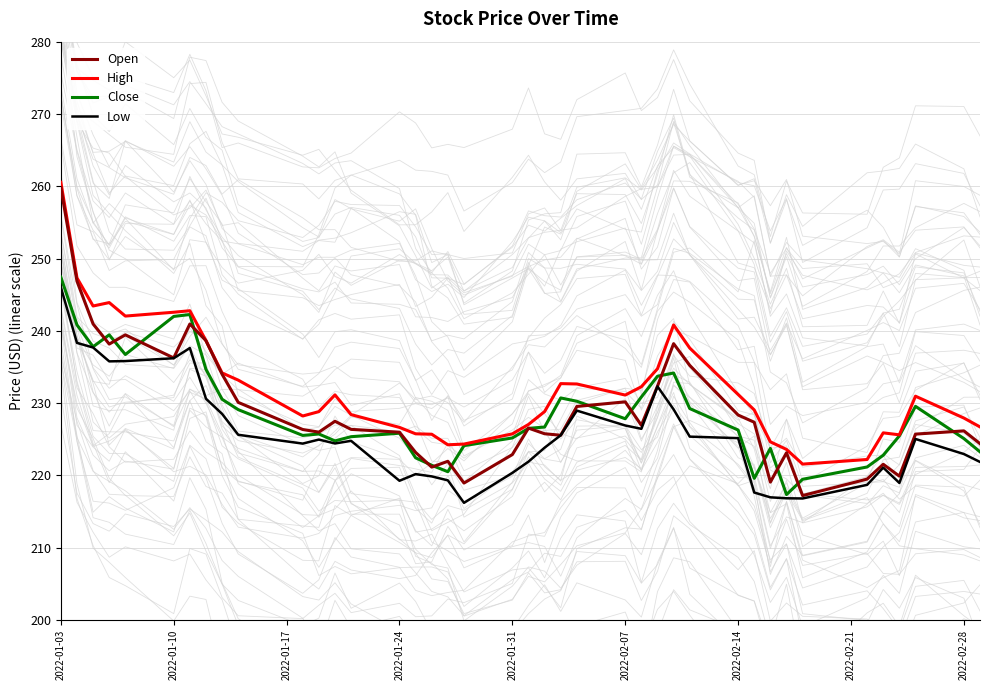

What is the difference between the second highest and second lowest values in the Open series?

27.9